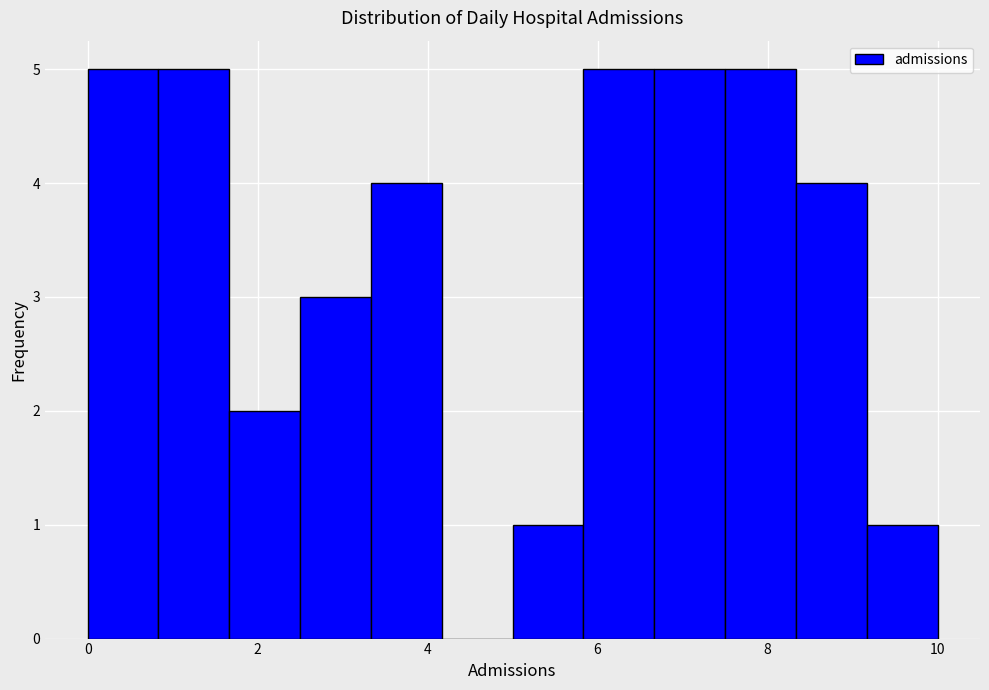

Reading left to right, list every bar in this chart as the range it spans on the x-axis followed by its height. Neither the bar edges nor the heights are printed on the chart, so give them approximately, as read against the axes.

0.0 to 0.8: 5
0.8 to 1.6: 5
1.6 to 2.6: 2
2.6 to 3.4: 3
3.4 to 4.2: 4
4.2 to 5.0: 0
5.0 to 5.8: 1
5.8 to 6.6: 5
6.6 to 7.6: 5
7.6 to 8.4: 5
8.4 to 9.2: 4
9.2 to 10.0: 1